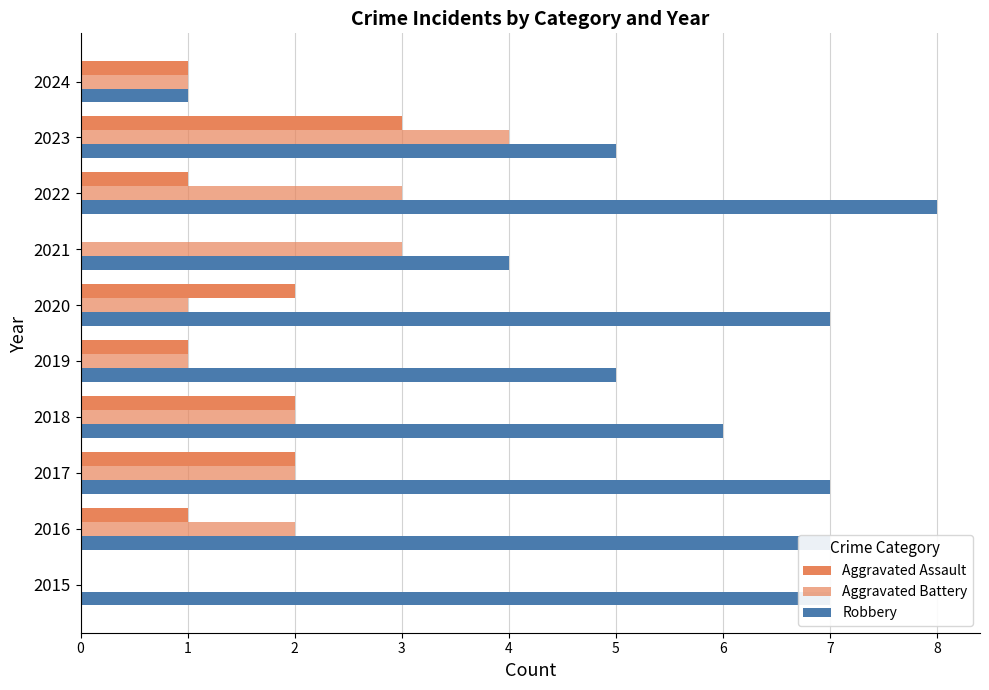

Which series has the largest range (max minus min)?

Robbery